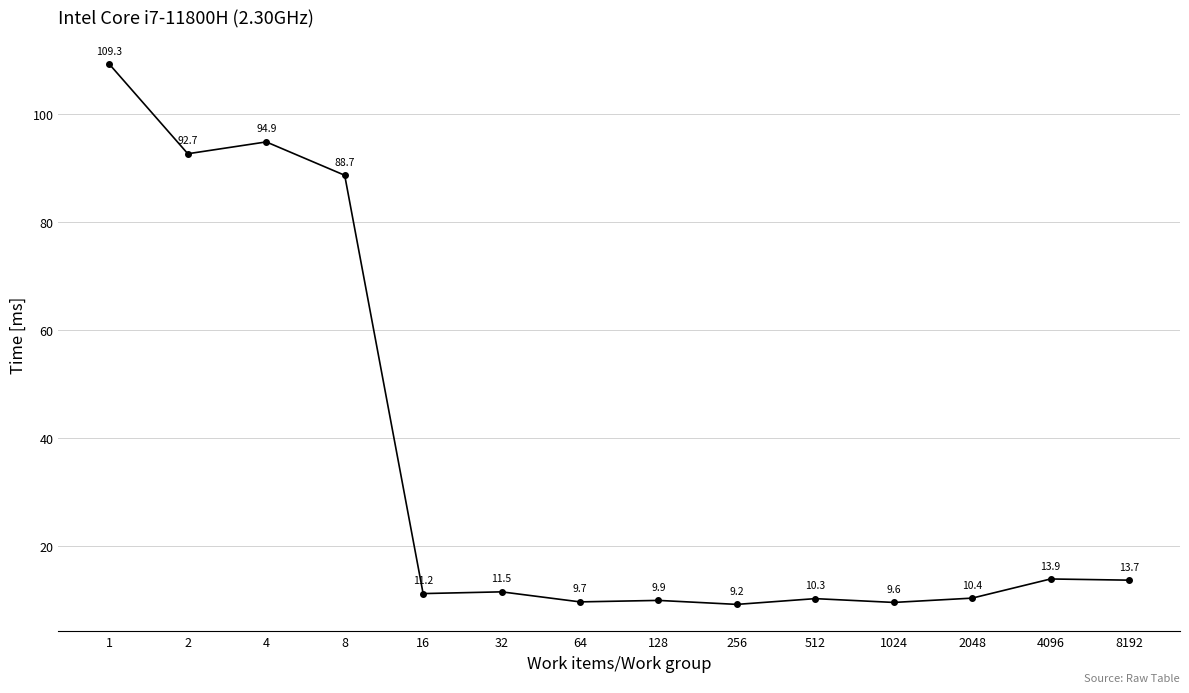

Rank the categories by value from highest to lowest.

1, 4, 2, 8, 4096, 8192, 32, 16, 2048, 512, 128, 64, 1024, 256